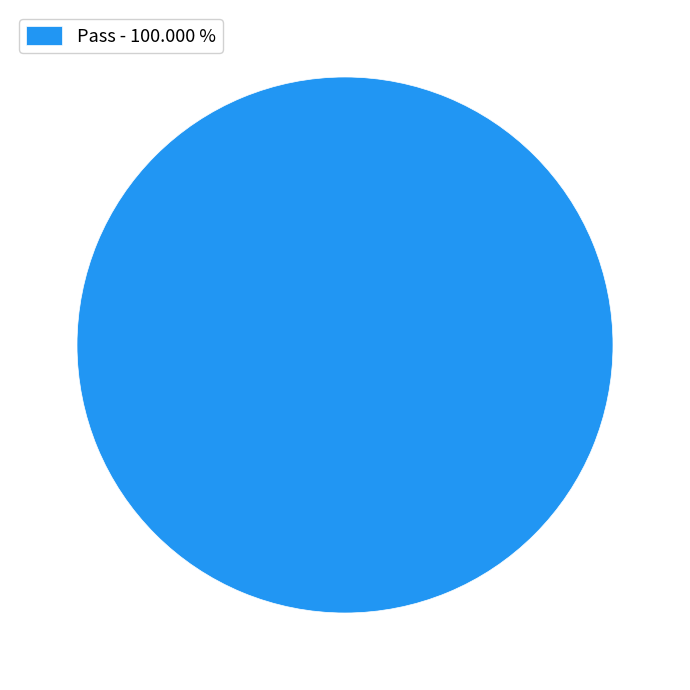

Which slice represents more than half of the pie?

Pass - 100.000 %